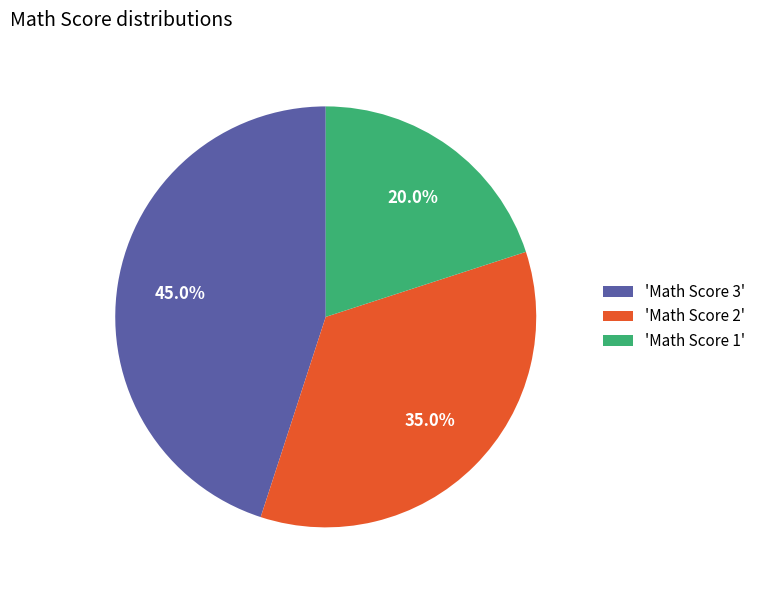

Which slice is the largest?

'Math Score 3'